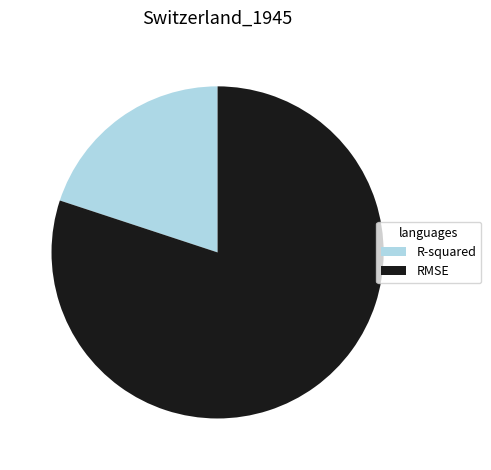

How many segments does this pie chart have?

2